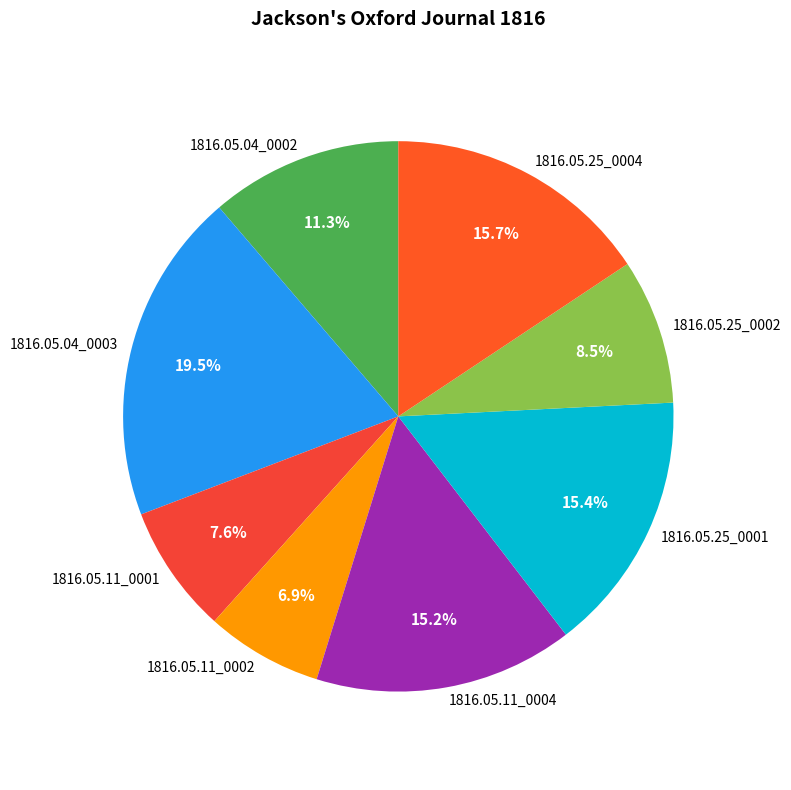

What percentage is NOT represented by 1816.05.11_0004?

84.8%